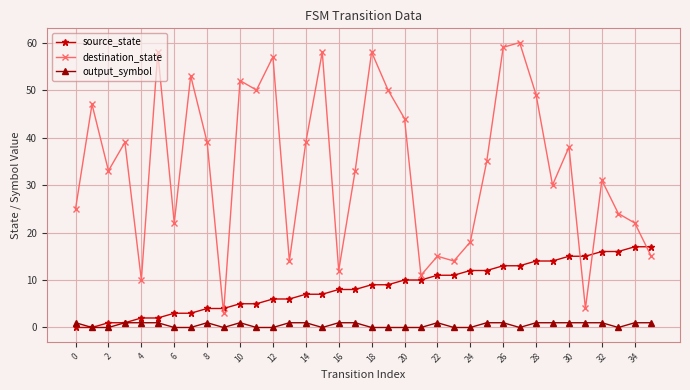

After their last crossing, which series has the higher values: source_state or destination_state?

source_state